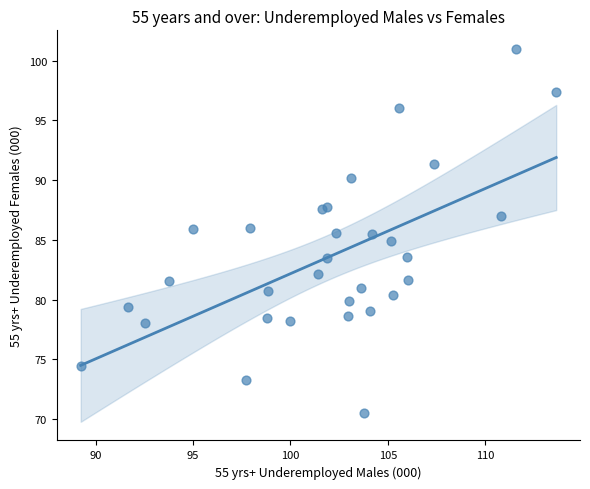

What is the range of Y values (max minus min)?

30.5